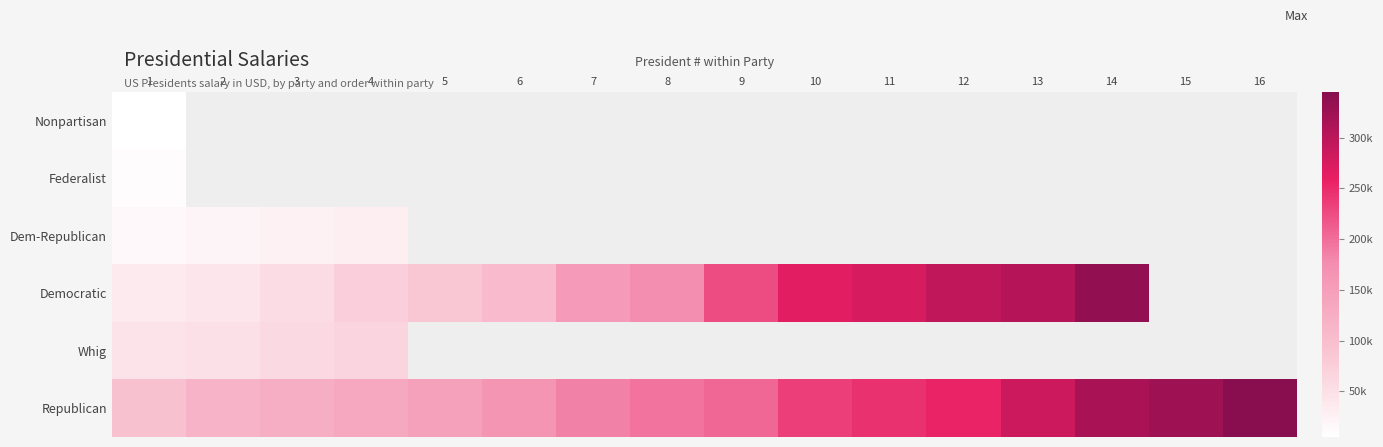

List the series in order of their overall mean, lowest first.

Nonpartisan, Federalist, Dem-Republican, Democratic, Whig, Republican